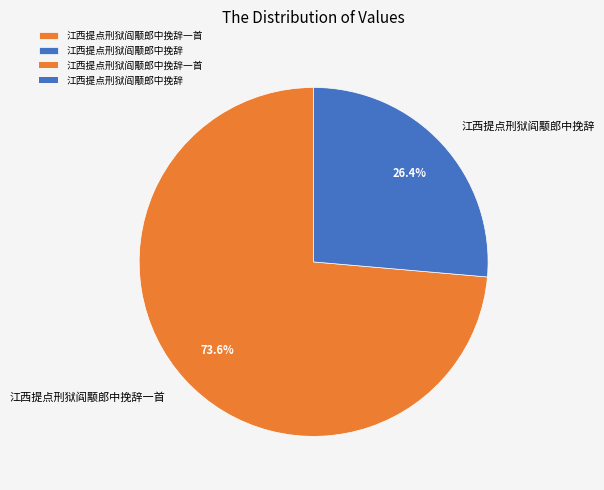

Which slice is the largest?

江西提点刑狱阎颙郎中挽辞一首